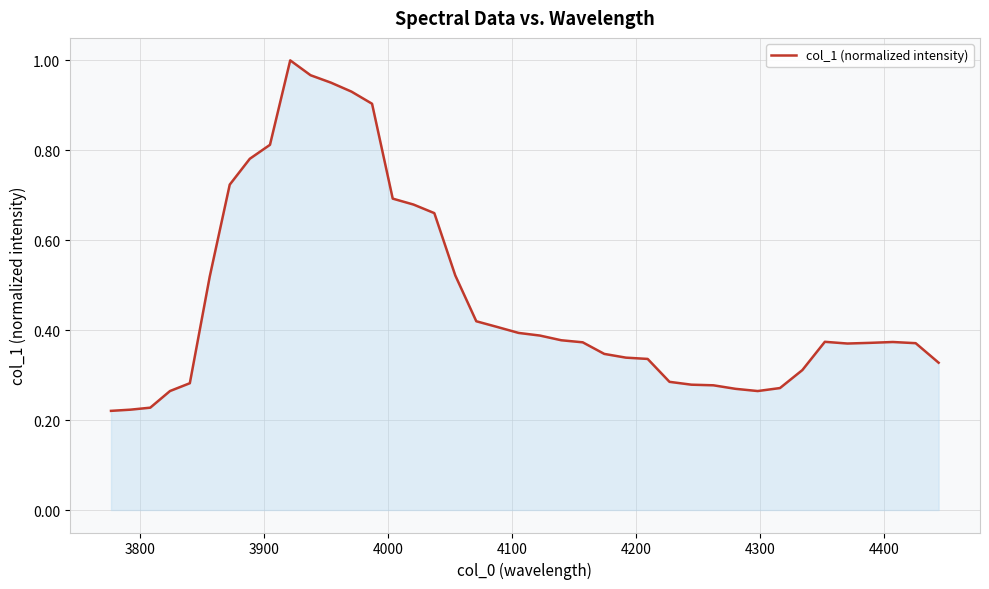

True or false: the data has more than 2 interior local peaks.

True